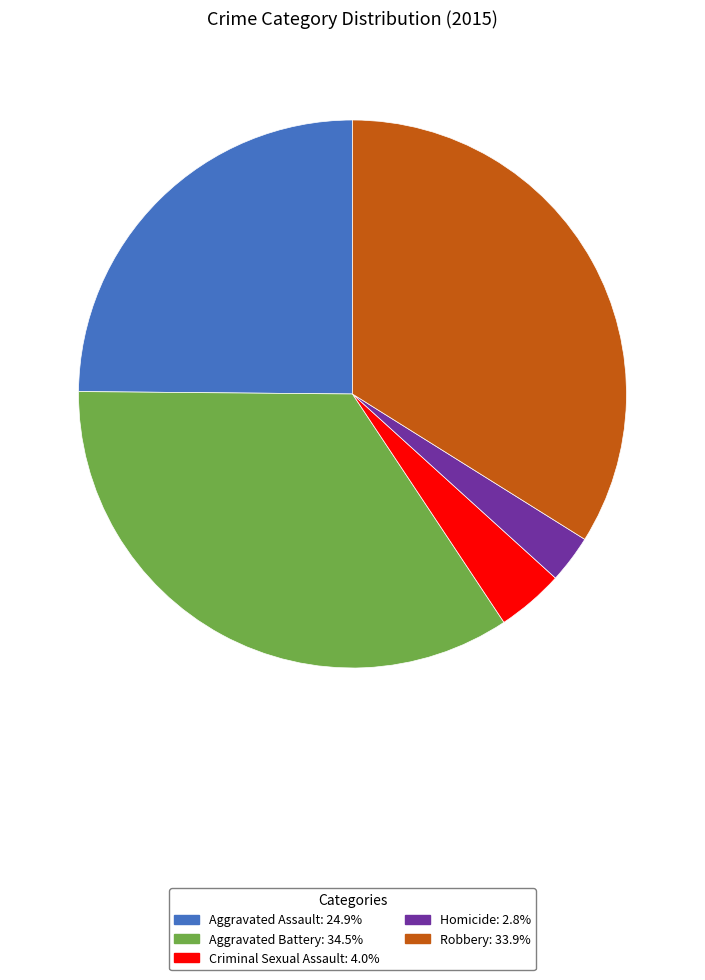

True or false: Homicide accounts for 3% of the total.

True